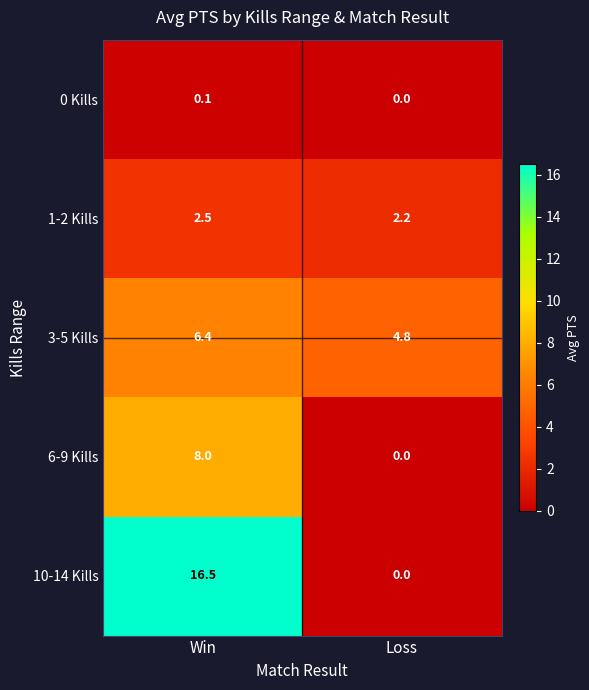

What is the sum of the 1-2 Kills values at Loss and Win?

4.7